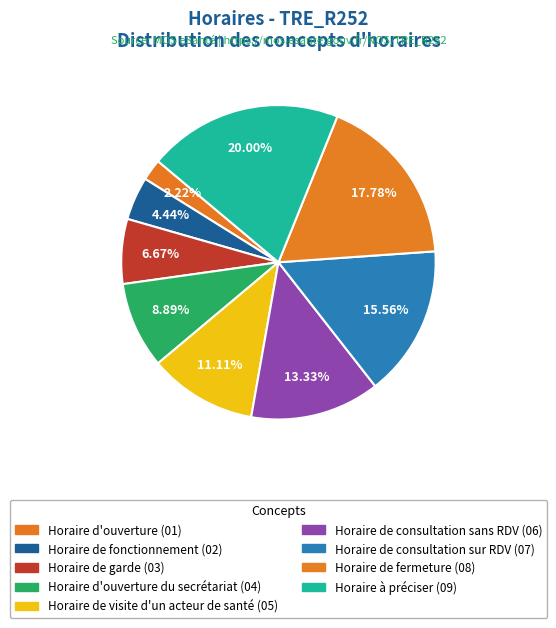

How many slices are in this pie chart?

9